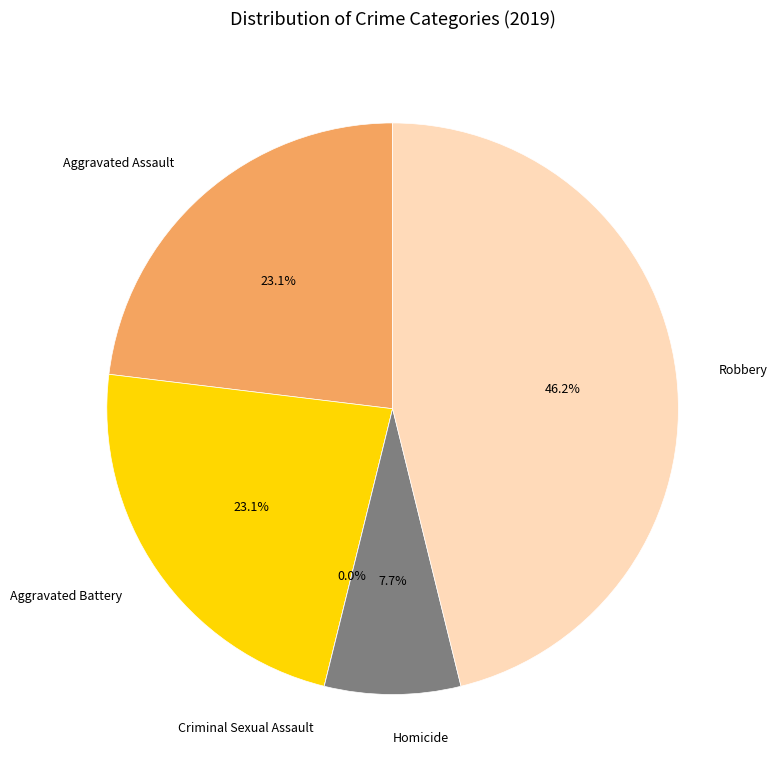

Count the number of slices in the pie.

5